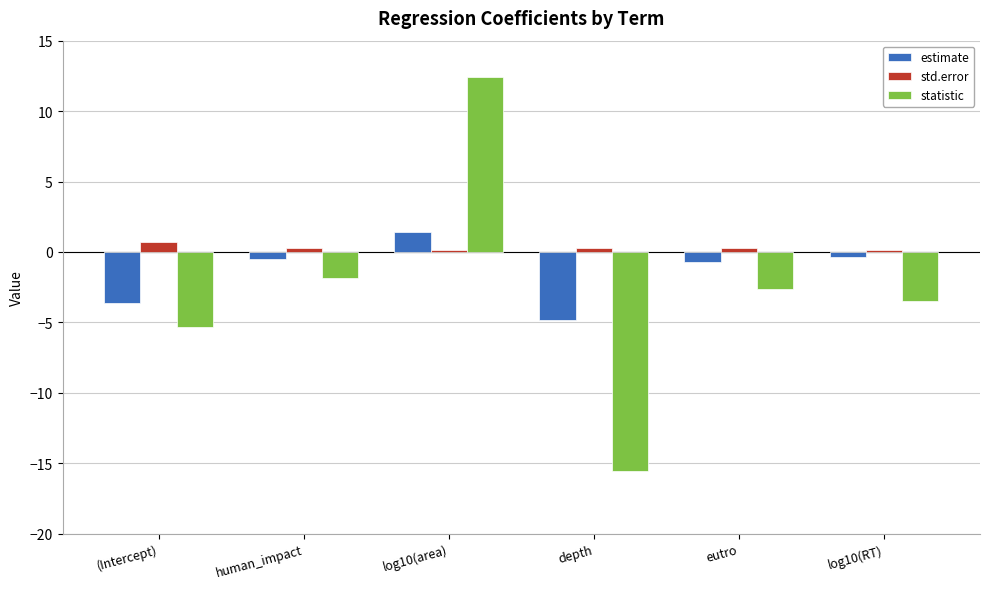

How many groups of bars are there?

6